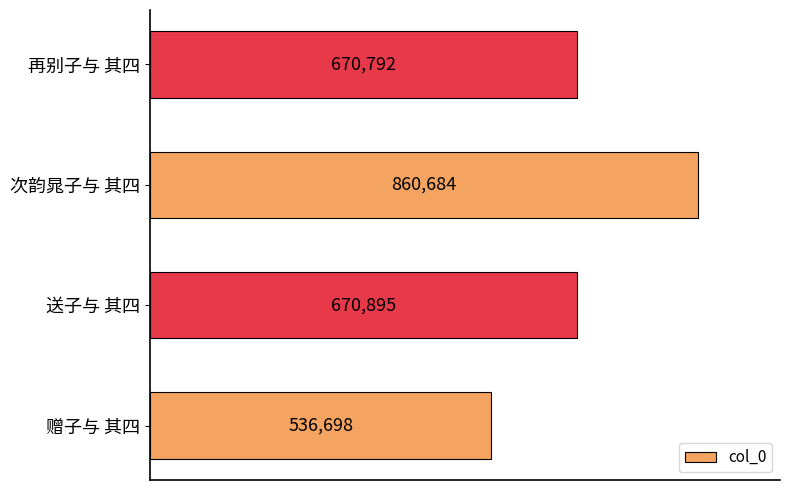

True or false: the data shows 670895 at 送子与 其四.

True